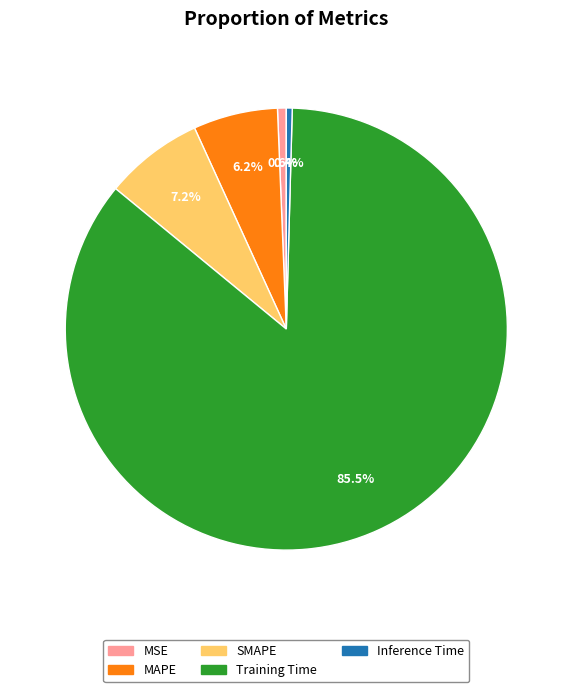

Is there any slice that represents more than half of the pie?

Yes